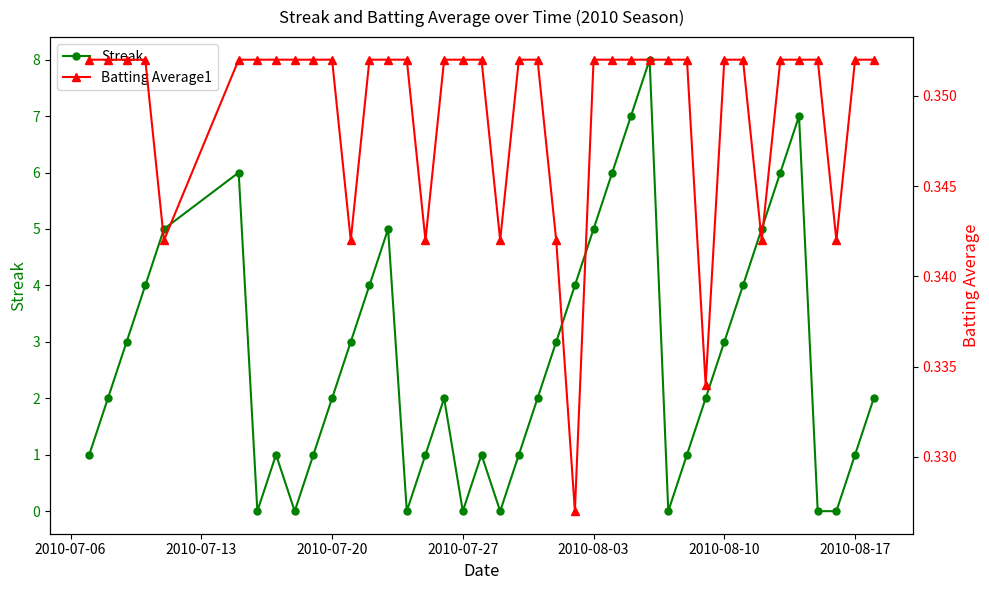

True or false: Streak has more than 2 points higher than both neighbors.

True